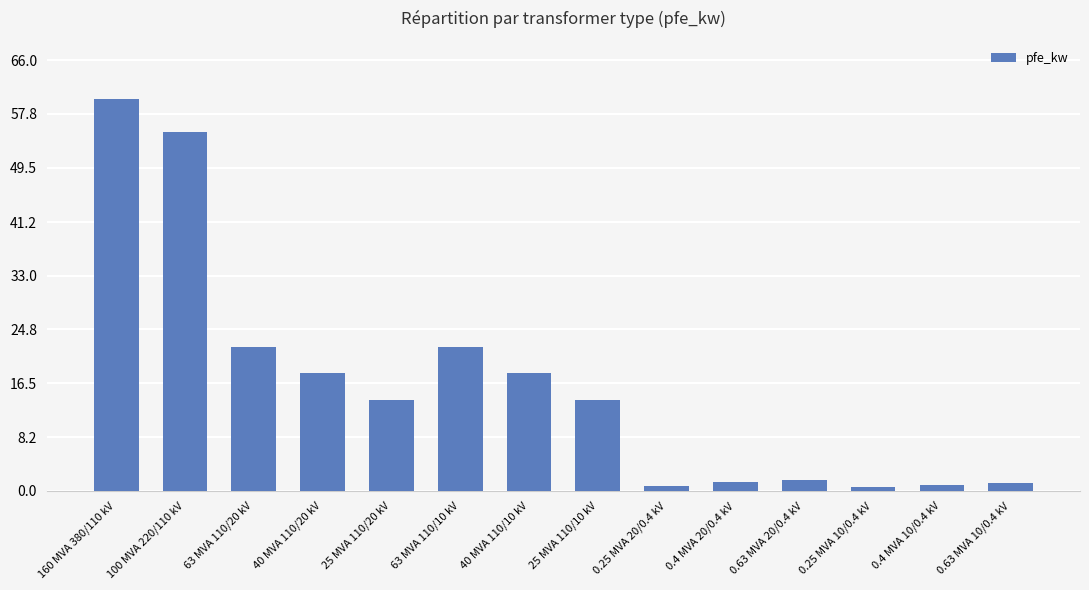

How many bars are there in total?

14